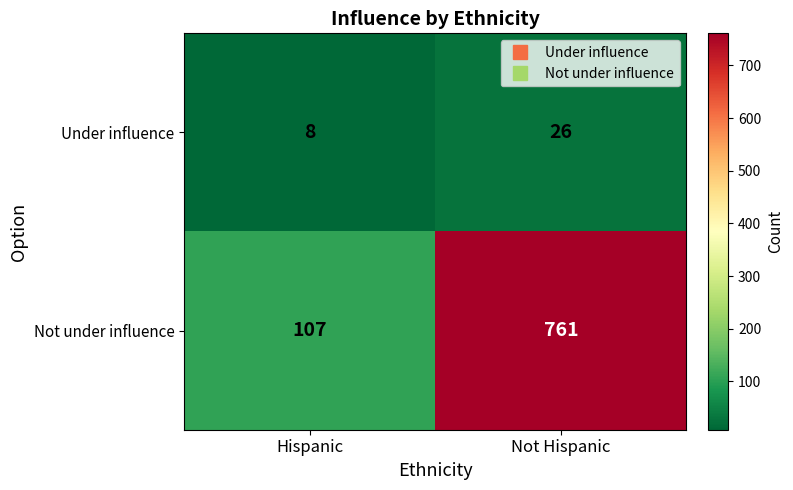

At which category does the chart reach its minimum across all series?

Hispanic